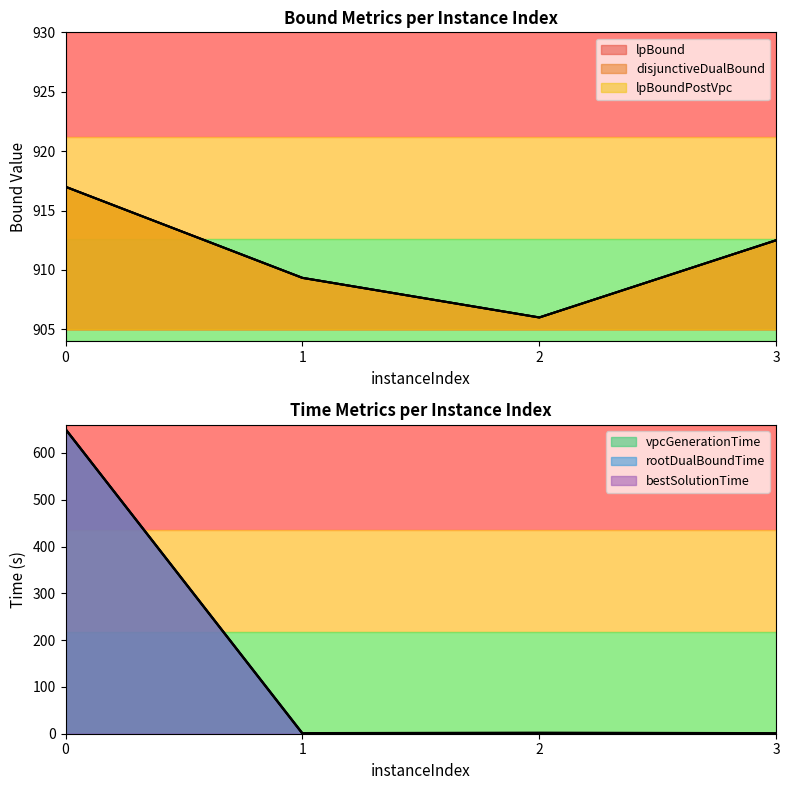

How many interior local valleys does the rootDualBoundTime series have?

1